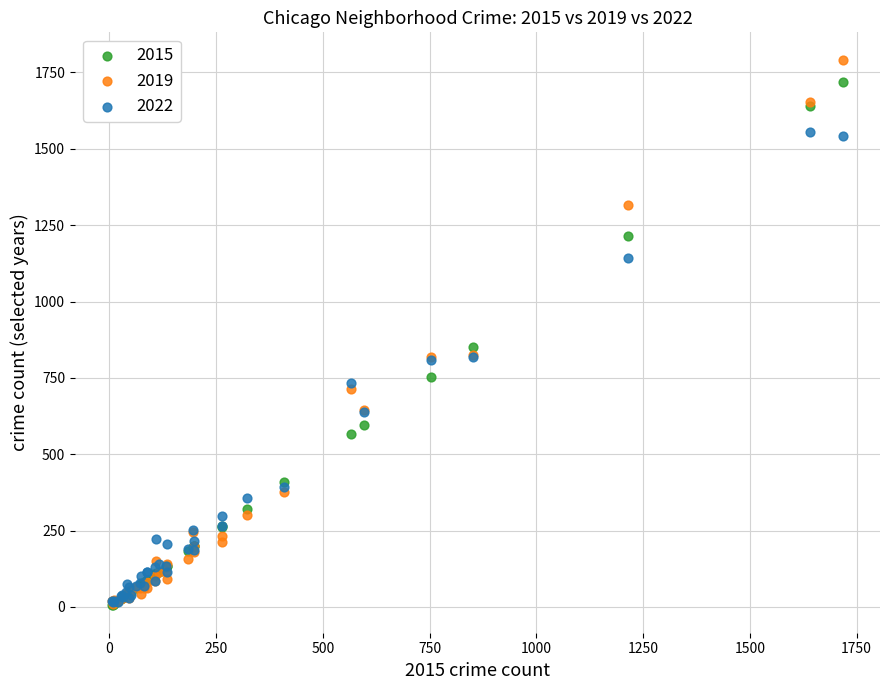

Across all series, what Y value is closest to 898?

851